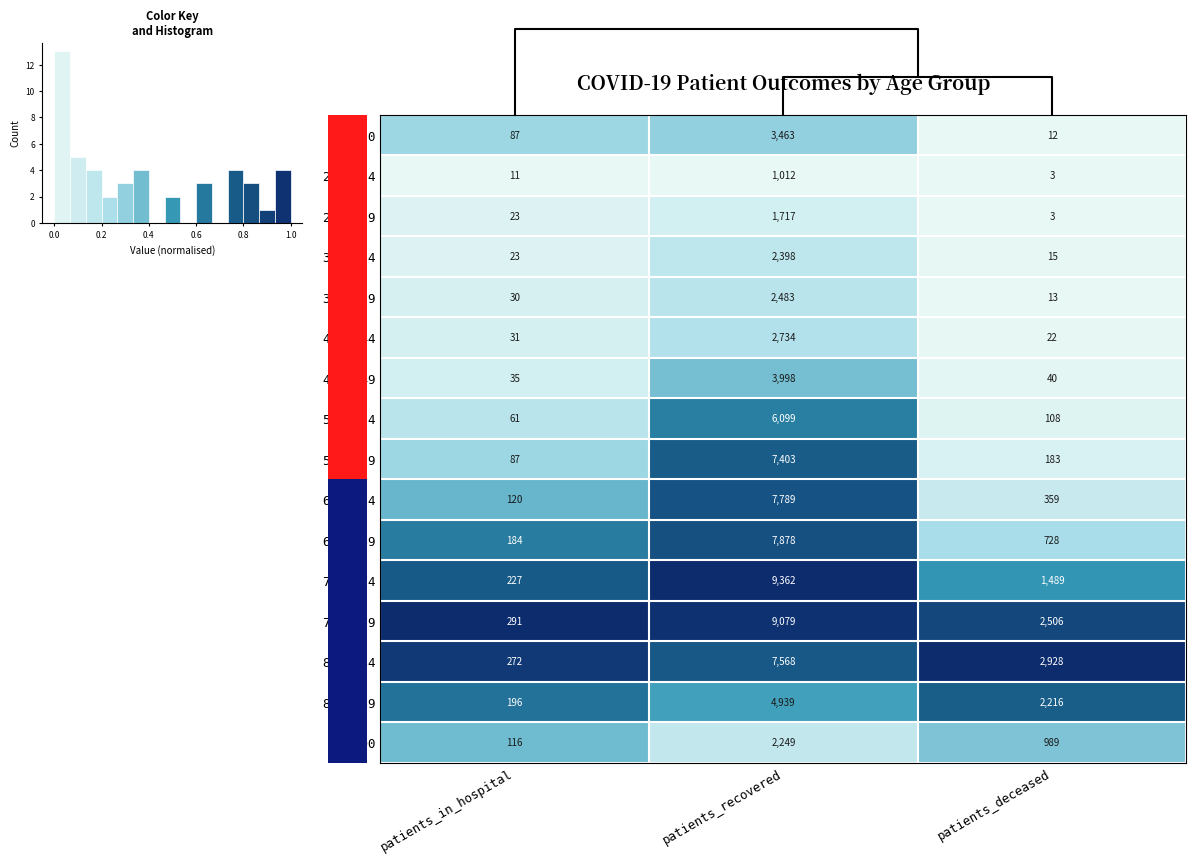

List the labels in order of 50 - 54 value, smallest first.

patients_in_hospital, patients_deceased, patients_recovered